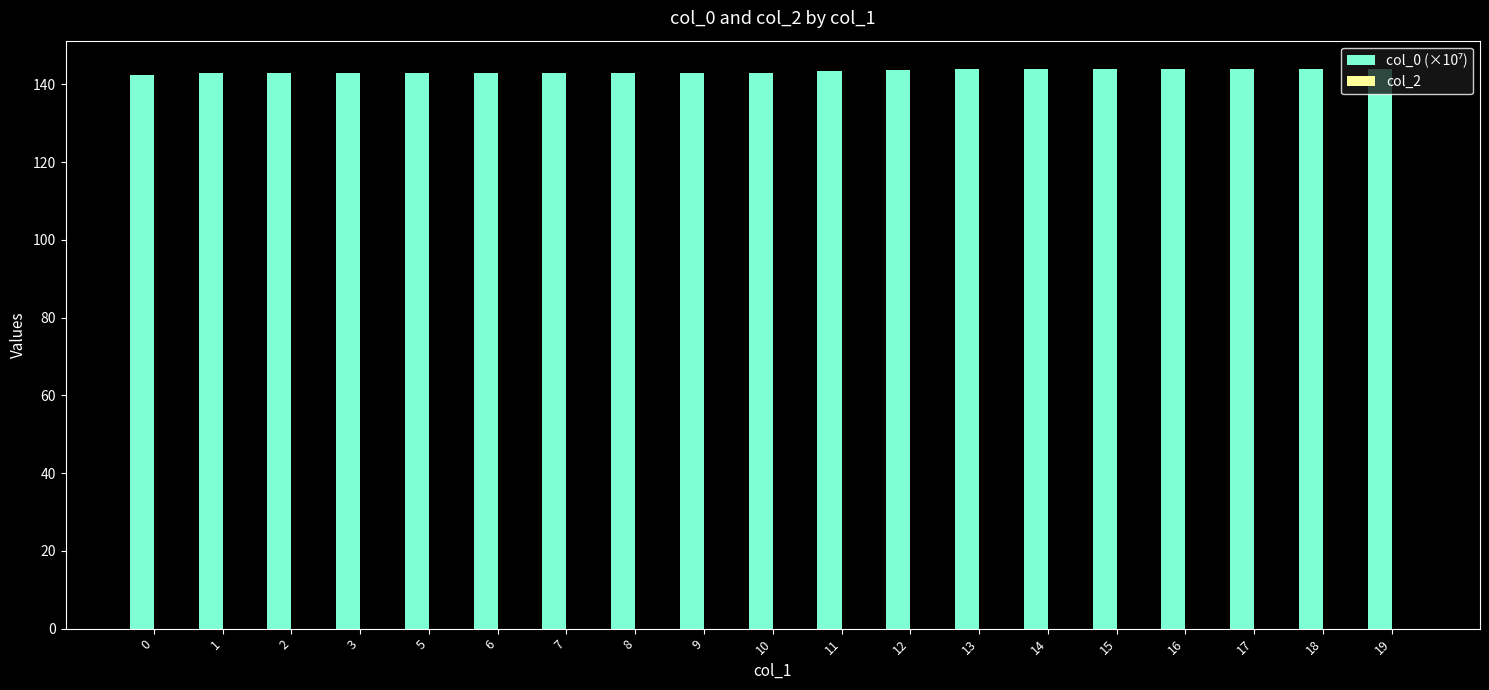

What is the sum of the values at 2 and 18?

286.9